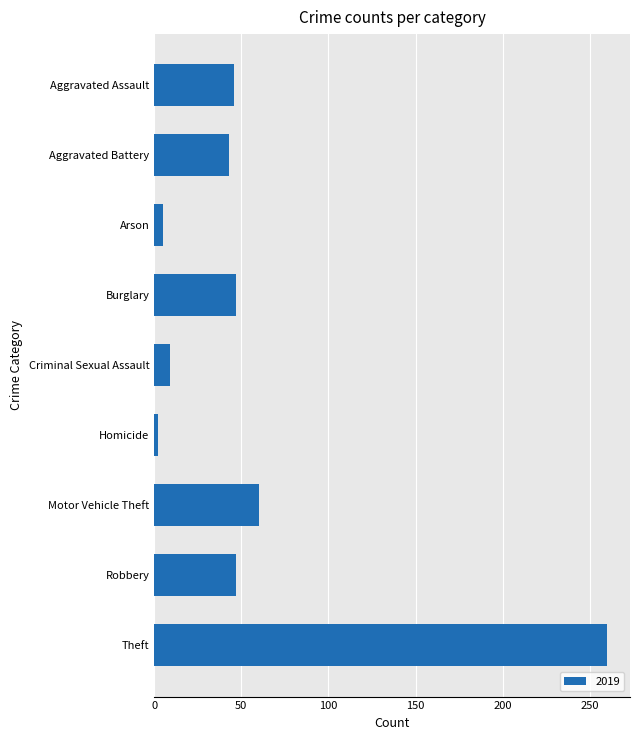

Is it true that the value at Motor Vehicle Theft is 60?

True